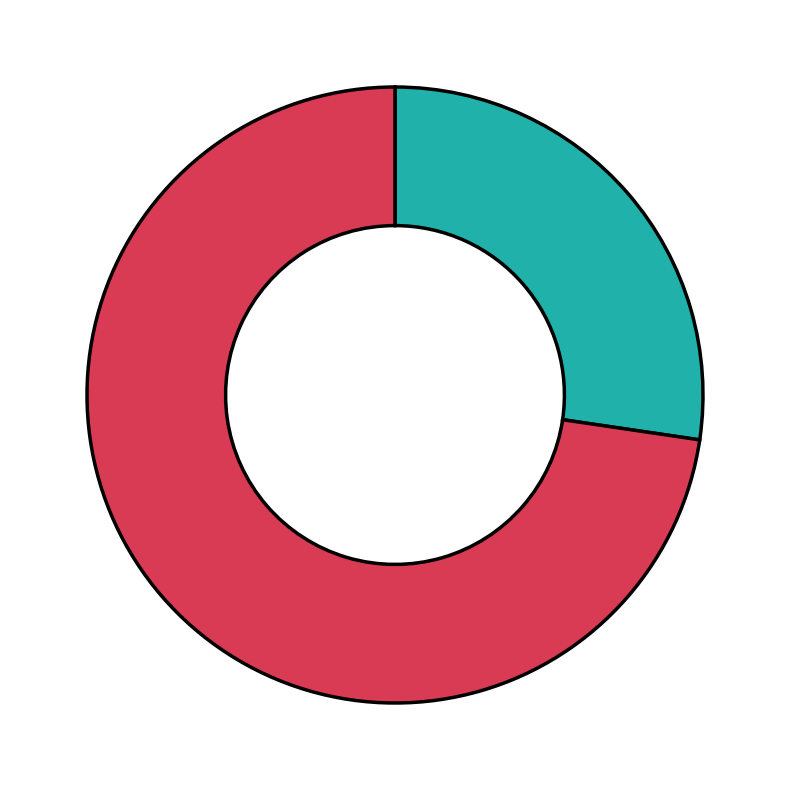

Count the number of slices in the pie.

2